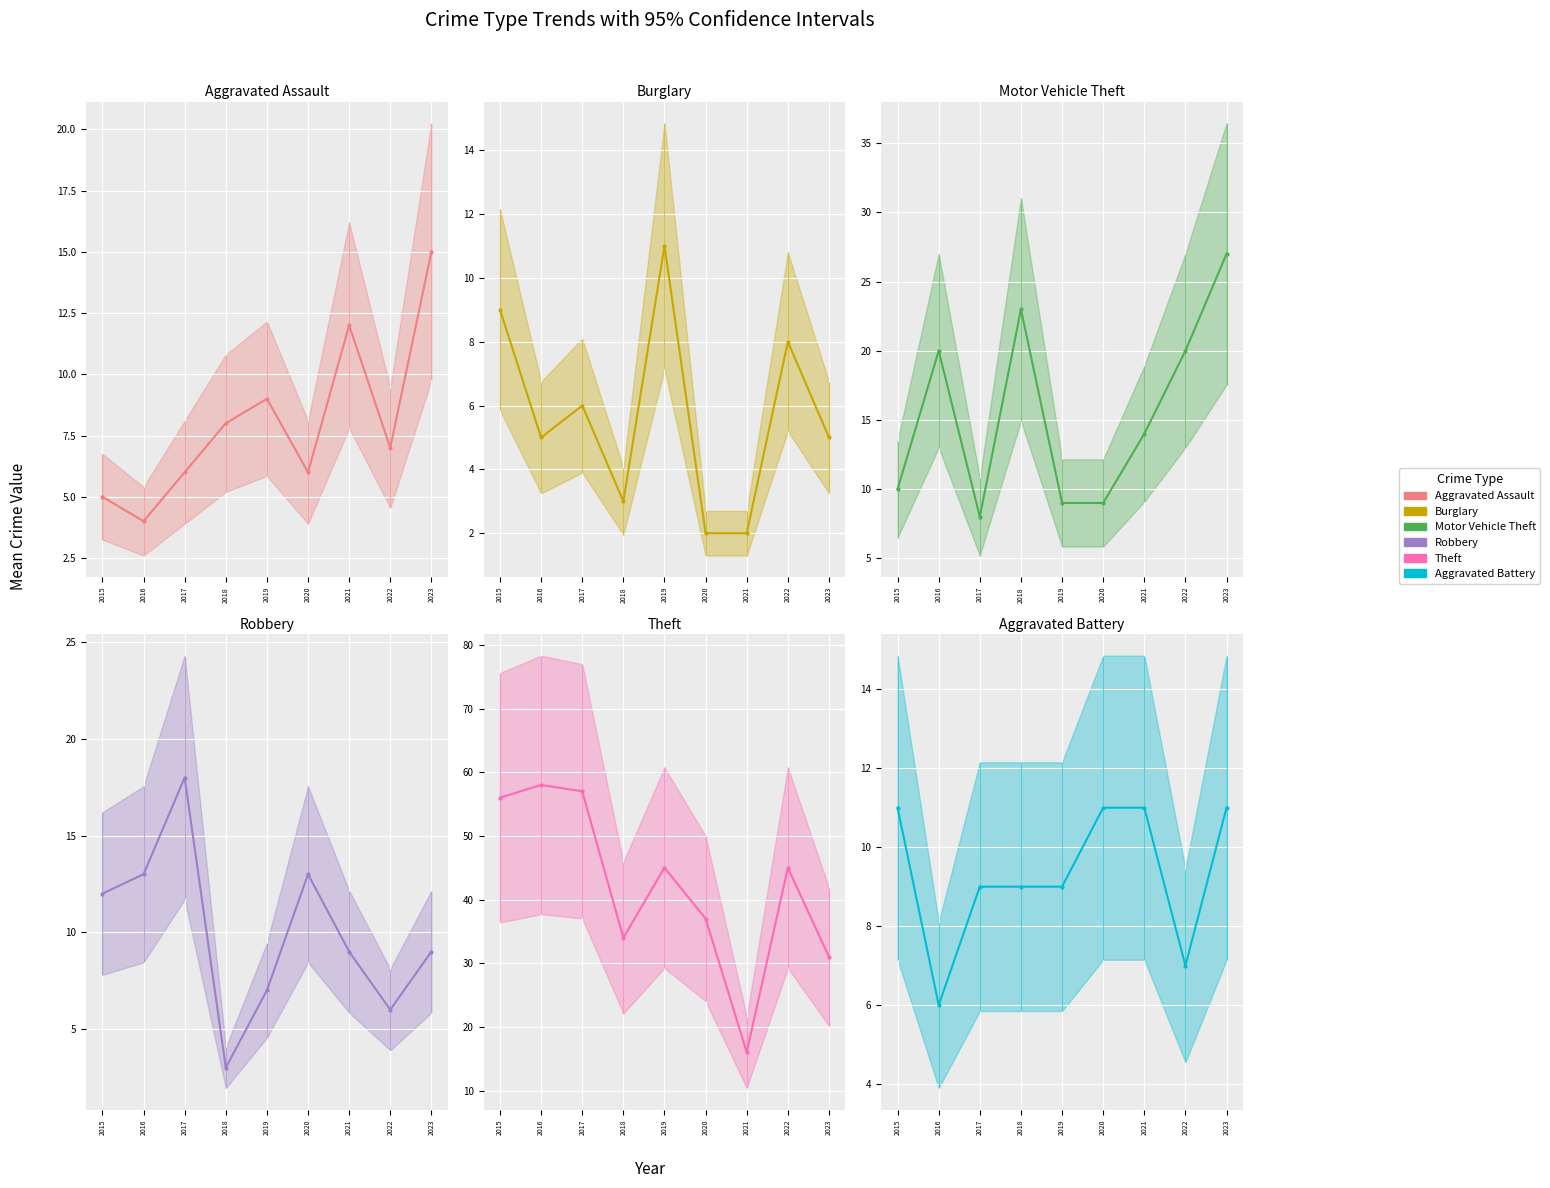

After their last crossing, which series has the higher values: Burglary or Robbery?

Robbery